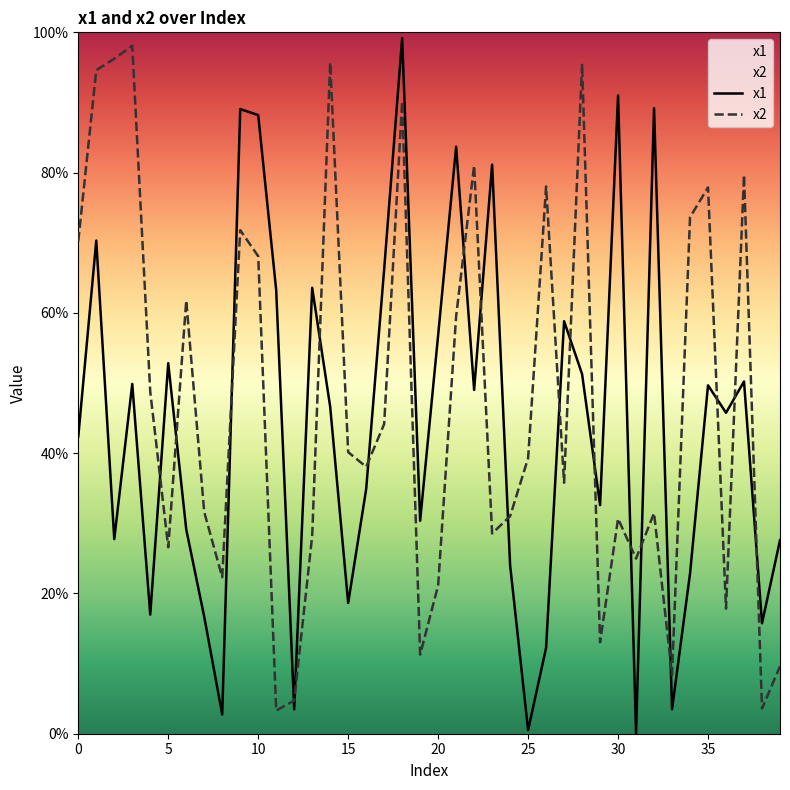

Is the value of x1 at 37 greater than the value of x2 at 33?

Yes